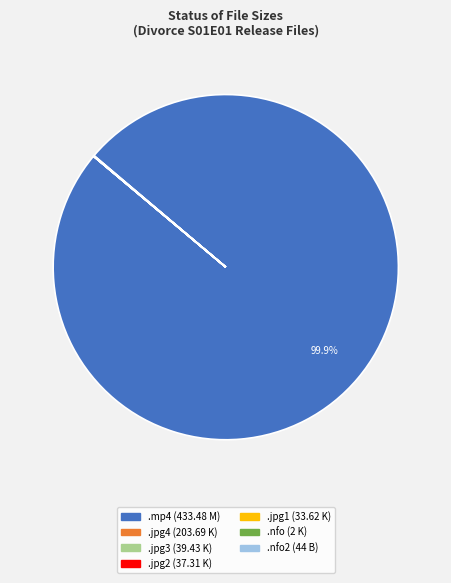

Does any single category account for the majority?

Yes